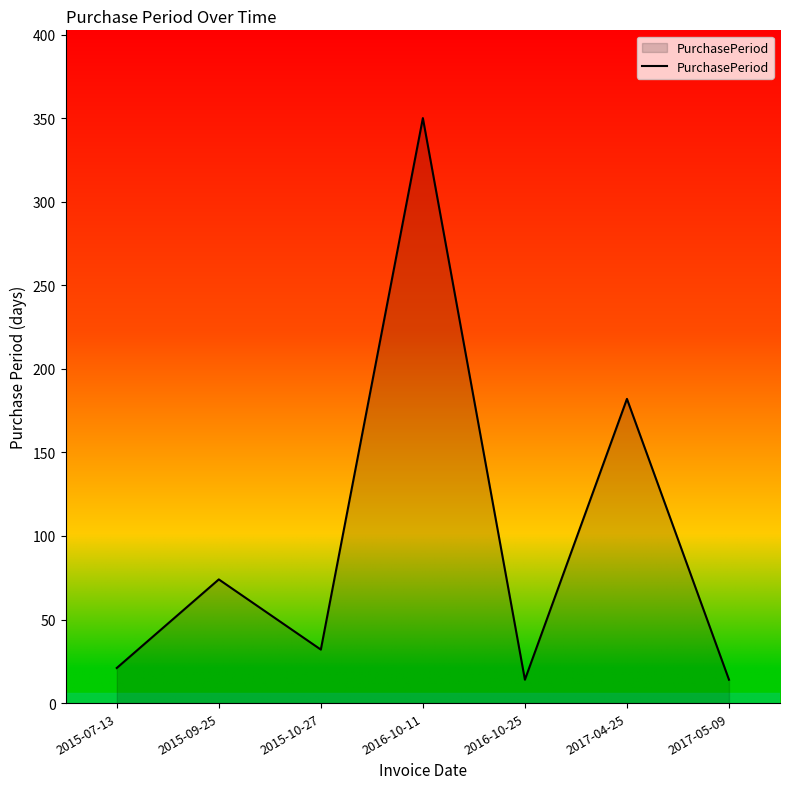

The value at 2017-04-25 is 182. True or false?

True